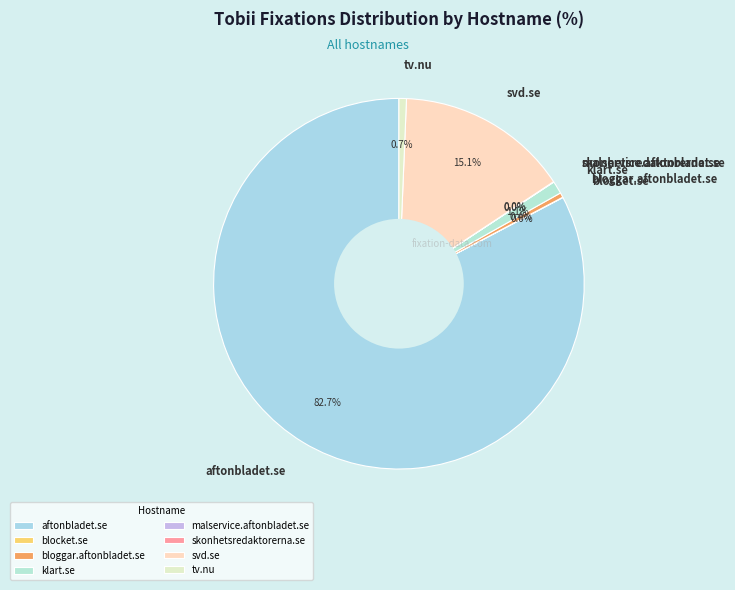

Is aftonbladet.se the majority of the pie?

Yes